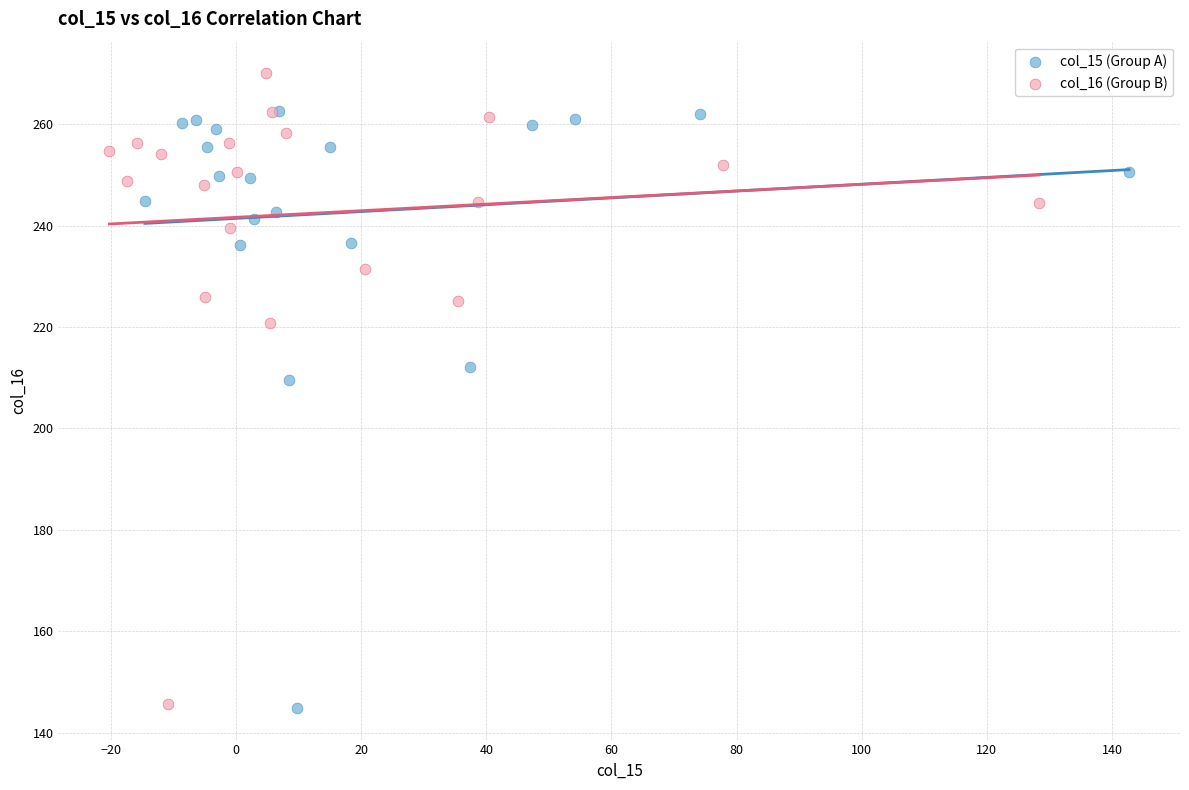

Which series has the widest spread of Y values?

col_16 (Group B)